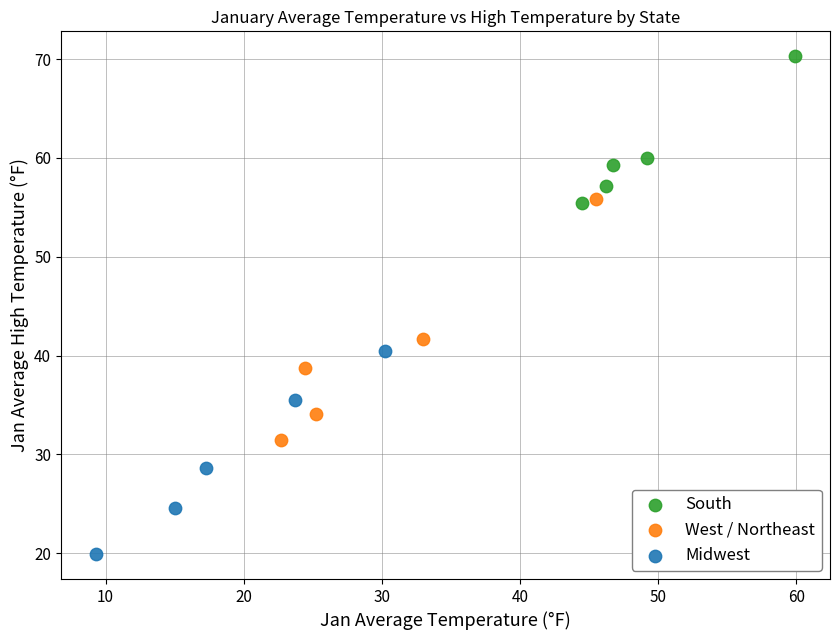

Which series contains the lowest Y value?

Midwest